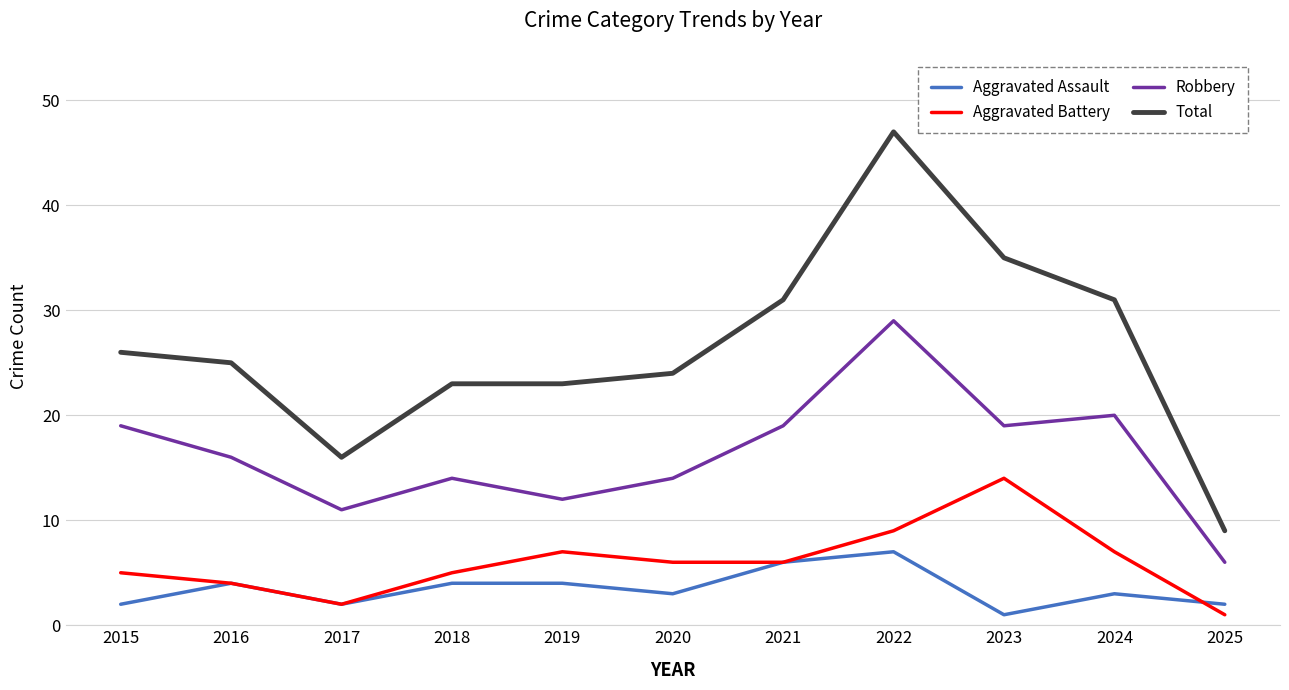

Rank the series at 2023 from lowest to highest value.

Aggravated Assault, Aggravated Battery, Robbery, Total